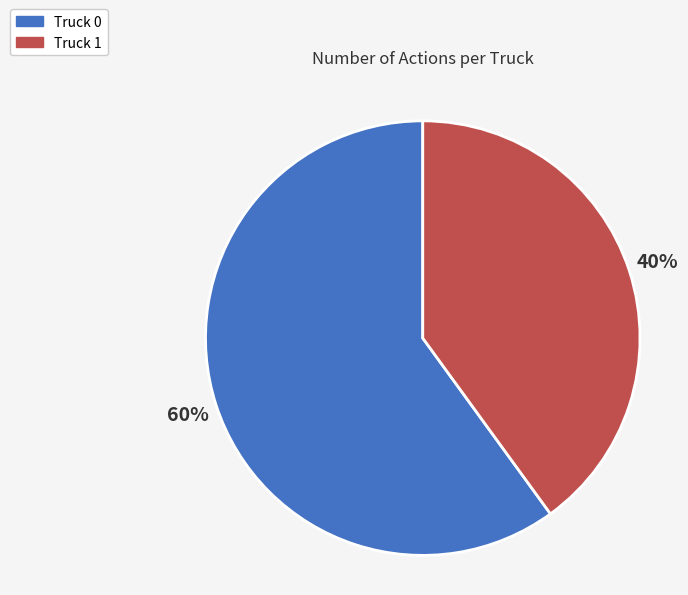

Does Truck 0 account for over 50% of the chart?

Yes